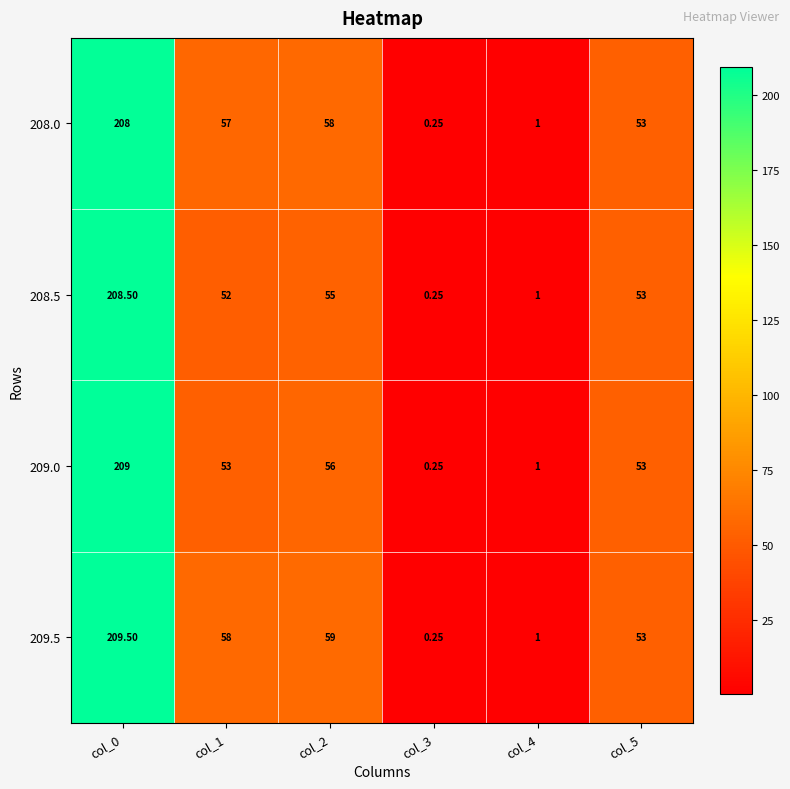

List the series in order of their overall mean, lowest first.

208.5, 209.0, 208.0, 209.5